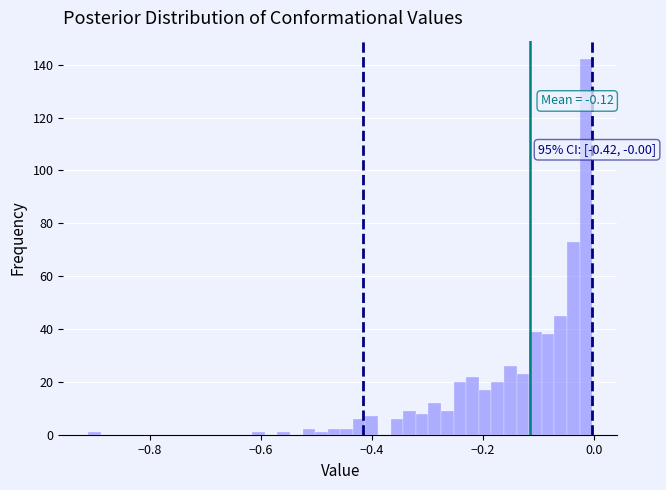

Around what value on the x-axis is the tallest bar? Give the approximate position of its centre, as read against the axis.

-0.02